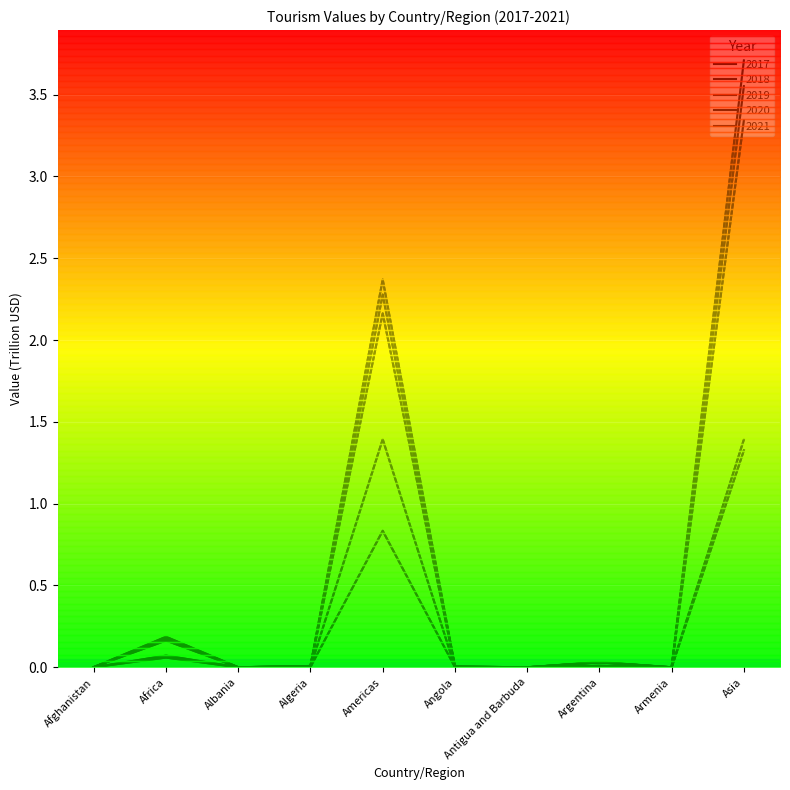

Reading right to left, what are all the values shown in this chart?

2017: 3.3	0.0	0.0	0.0	0.0	2.2	0.0	0.0	0.2	0.0
2018: 3.6	0.0	0.0	0.0	0.0	2.3	0.0	0.0	0.2	0.0
2019: 3.7	0.0	0.0	0.0	0.0	2.4	0.0	0.0	0.2	0.0
2020: 1.4	0.0	0.0	0.0	0.0	0.8	0.0	0.0	0.1	0.0
2021: 1.3	0.0	0.0	0.0	0.0	1.4	0.0	0.0	0.1	0.0